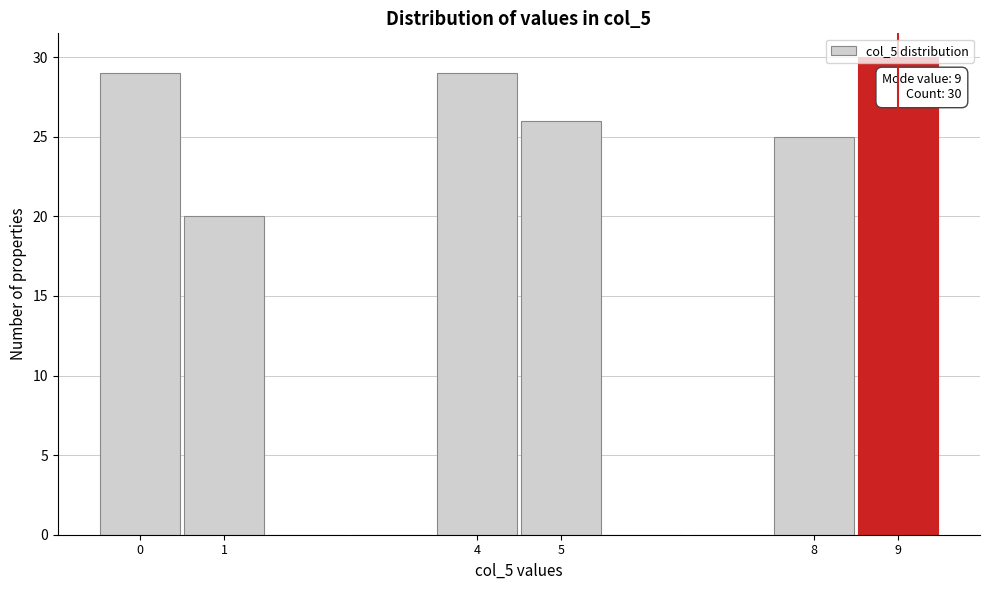

Over which range of the x-axis is the bar tallest?

8.5 to 9.5